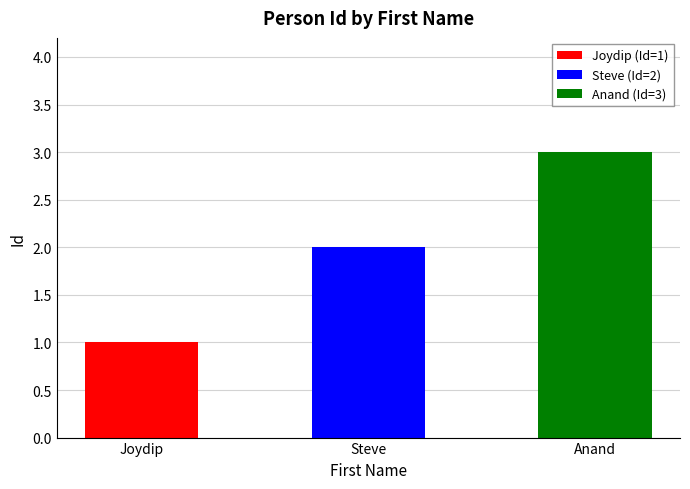

Which label corresponds to the smallest value in the chart?

Joydip